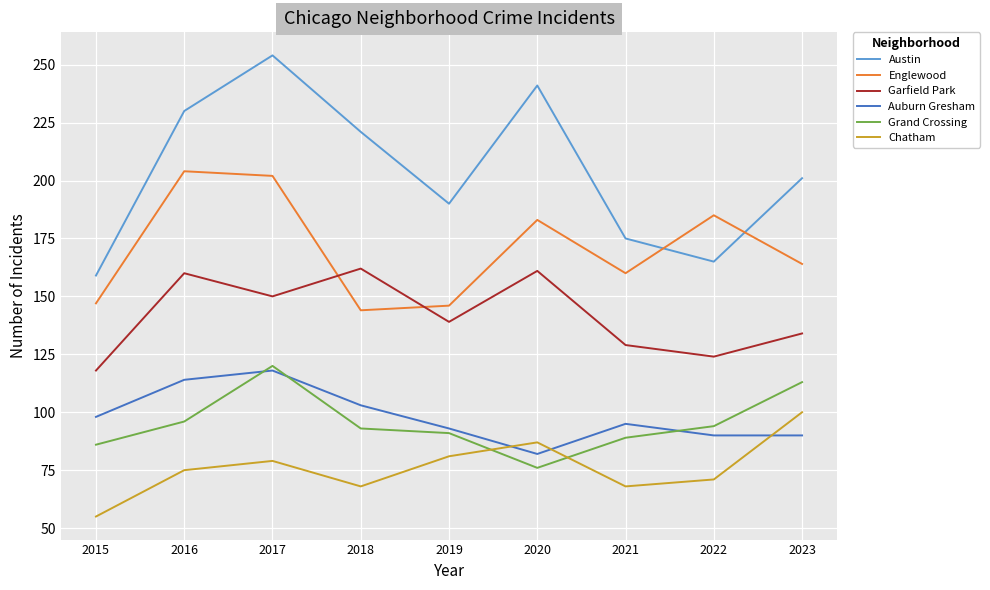

Where does the Austin series first go above 201?

2016